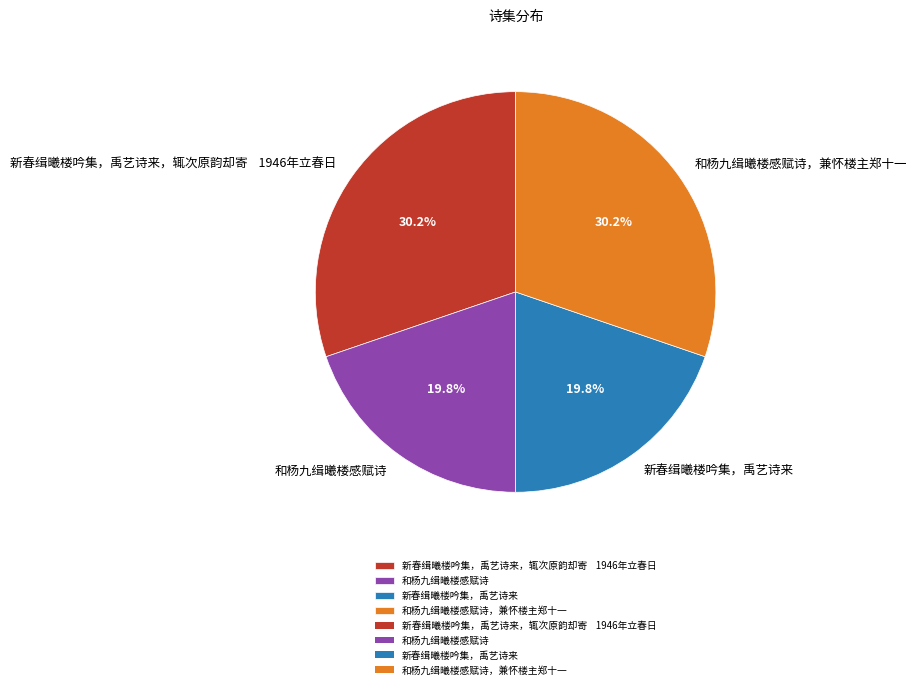

What percentage is the 新春缉曦楼吟集，禹艺诗来 slice, to the nearest percent?

20%